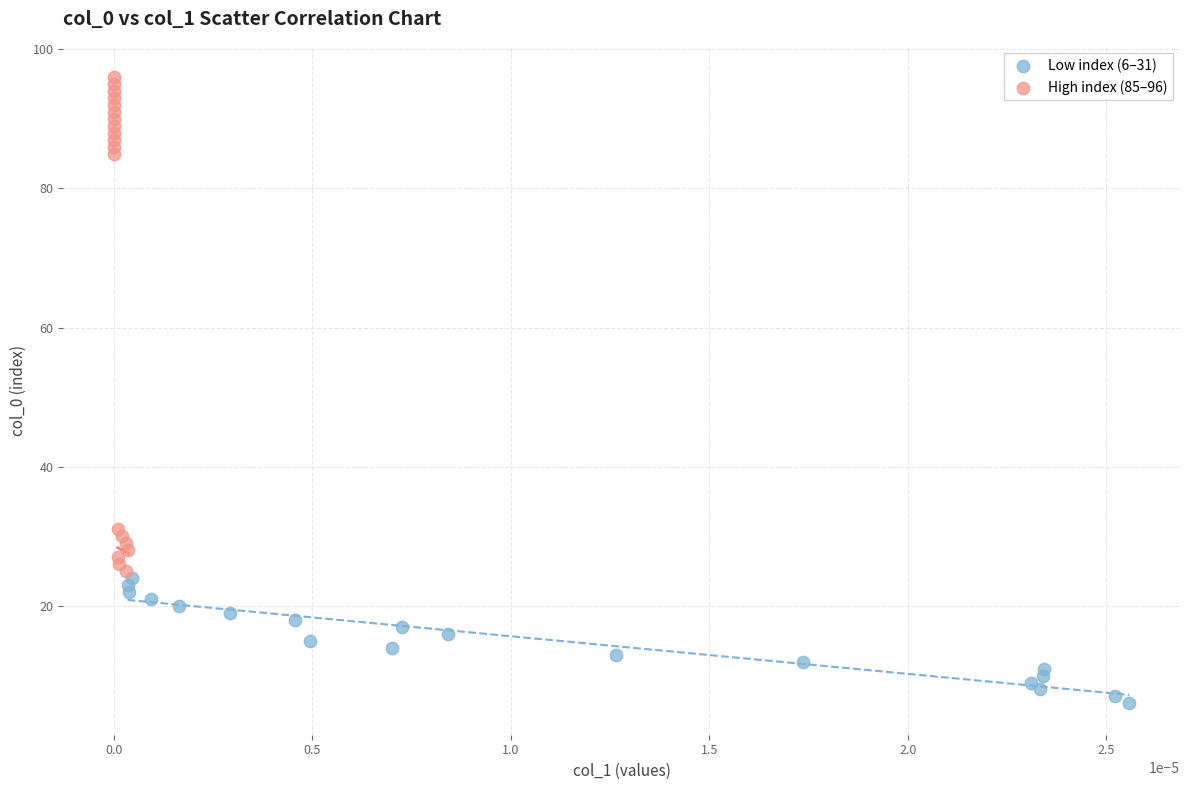

Which series has the largest Y range (max minus min)?

High index (85–96)